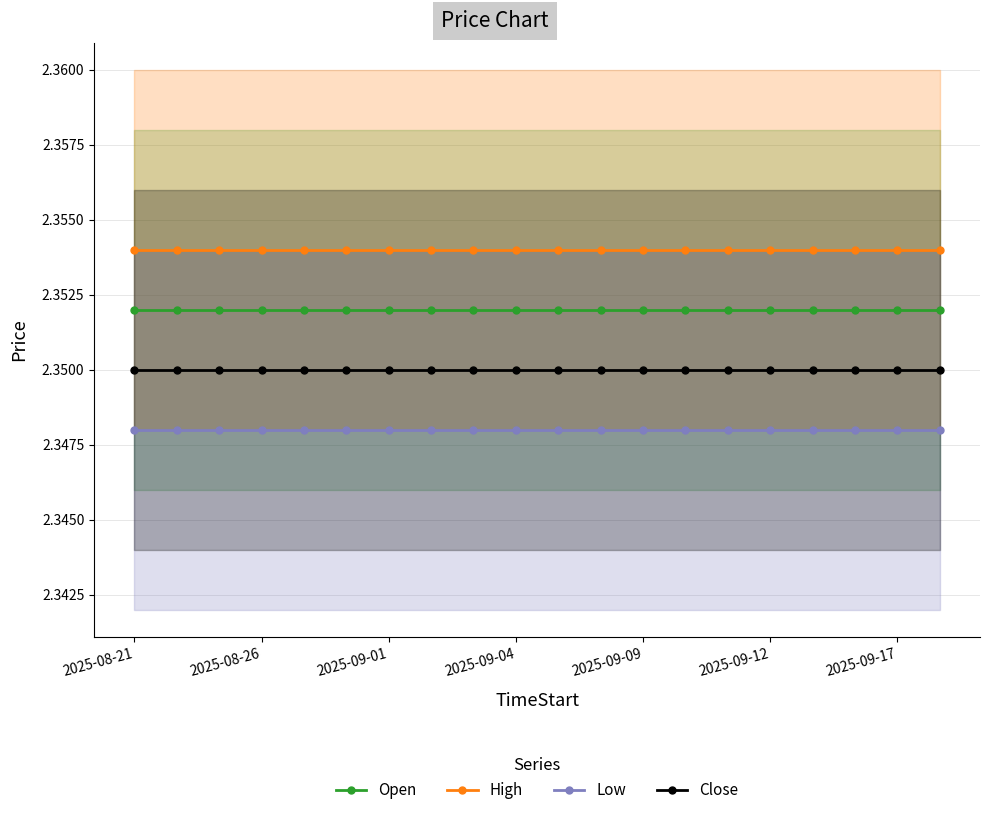

True or false: Low has more than 1 points higher than both neighbors.

False